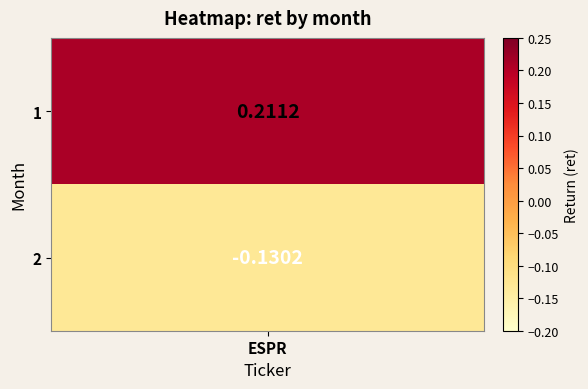

How many negative values are there?

1